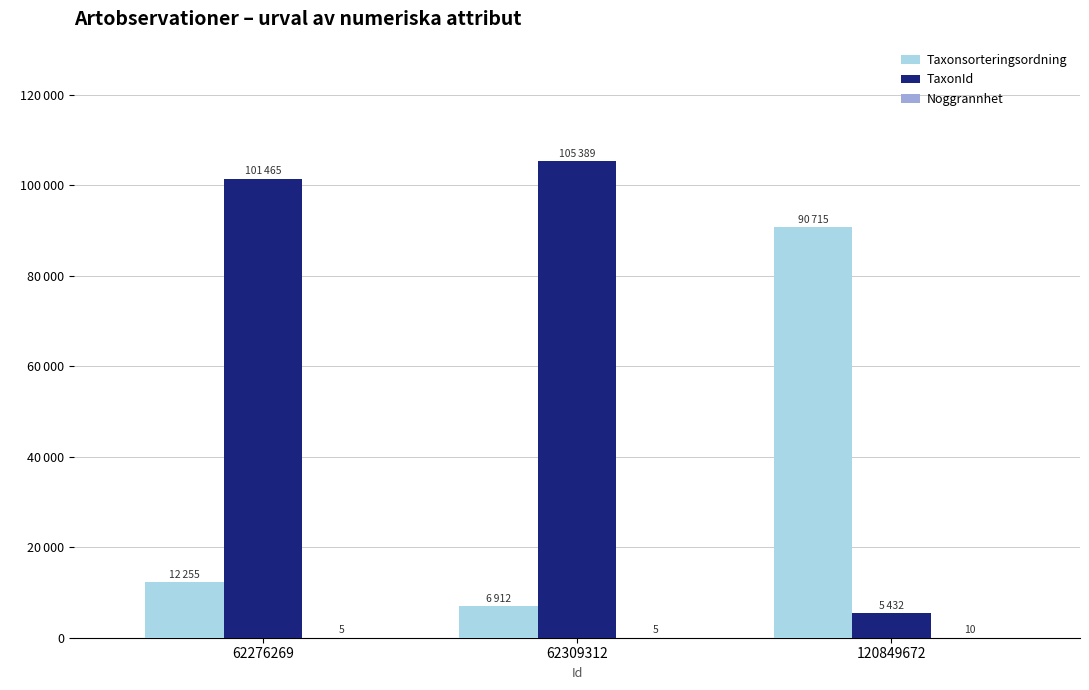

What is the maximum value for Taxonsorteringsordning?

90715